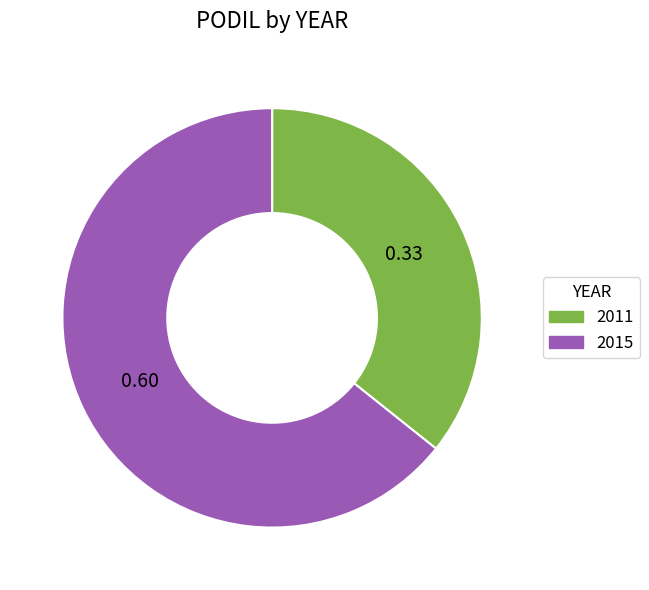

Rank the categories by value from lowest to highest.

2011, 2015